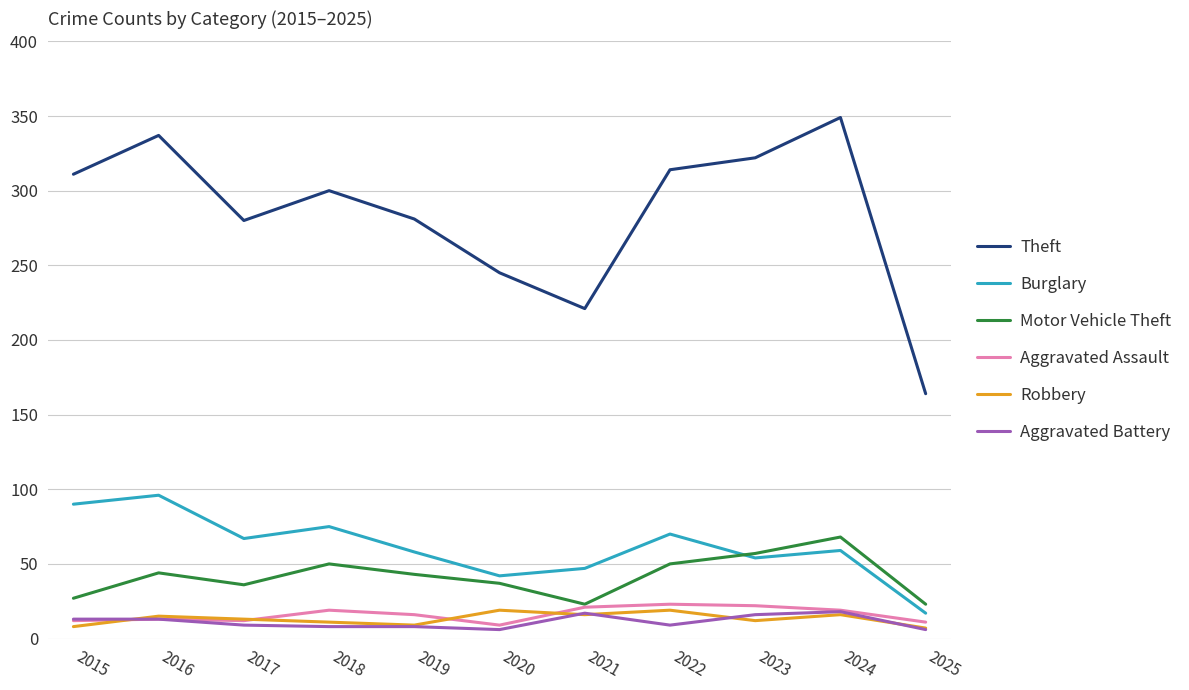

Which category has the highest value in the Motor Vehicle Theft series?

2024